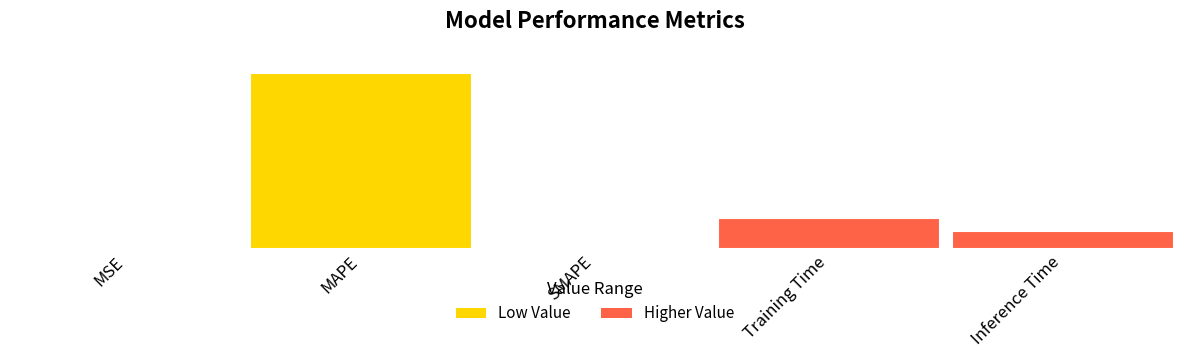

What is the average value?

2.3